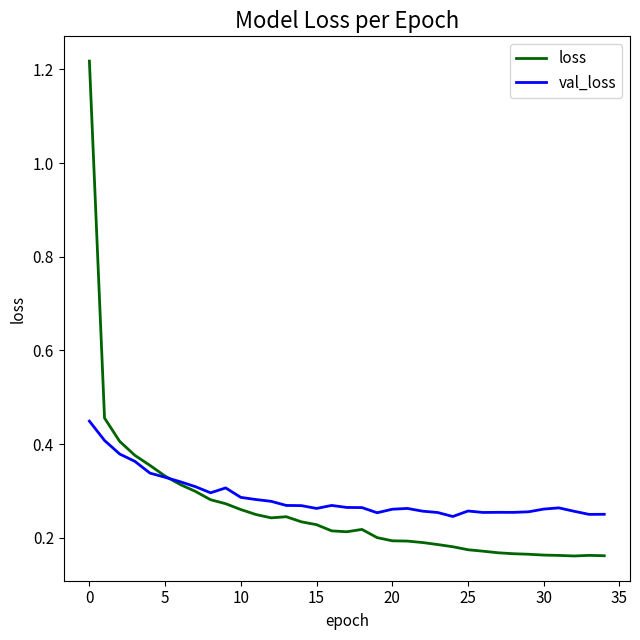

Which series has the largest range (max minus min)?

loss